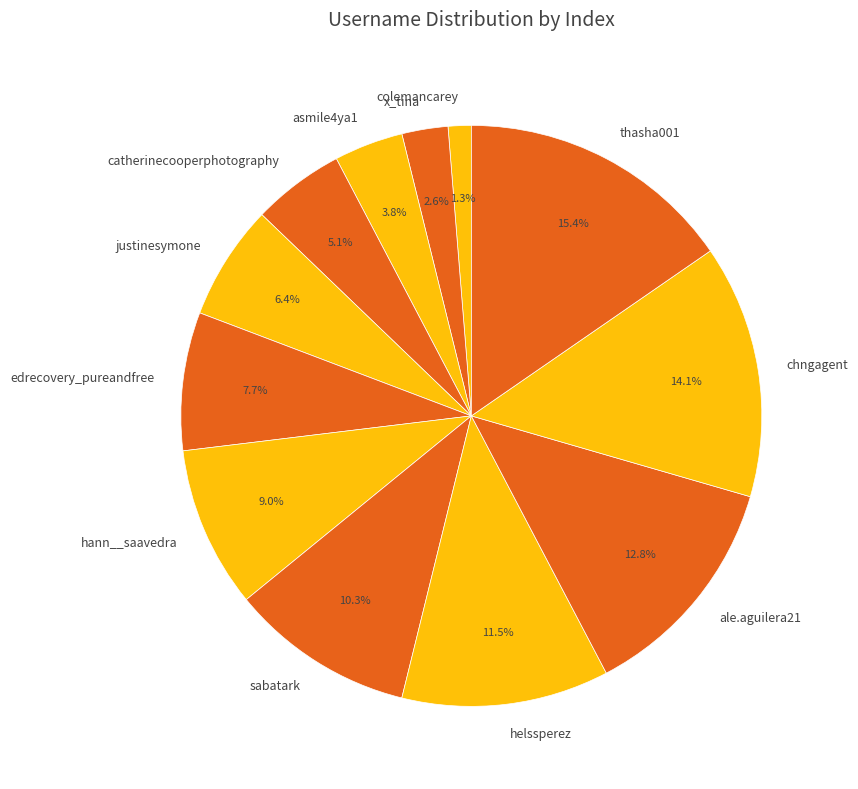

Which category has the smallest portion of the pie?

colemancarey